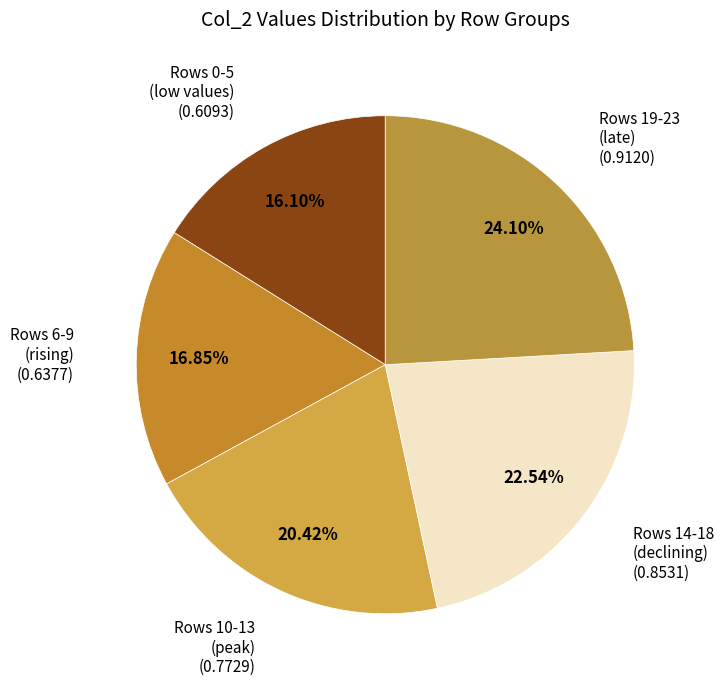

To the nearest percent, what is the average slice percentage?

20%